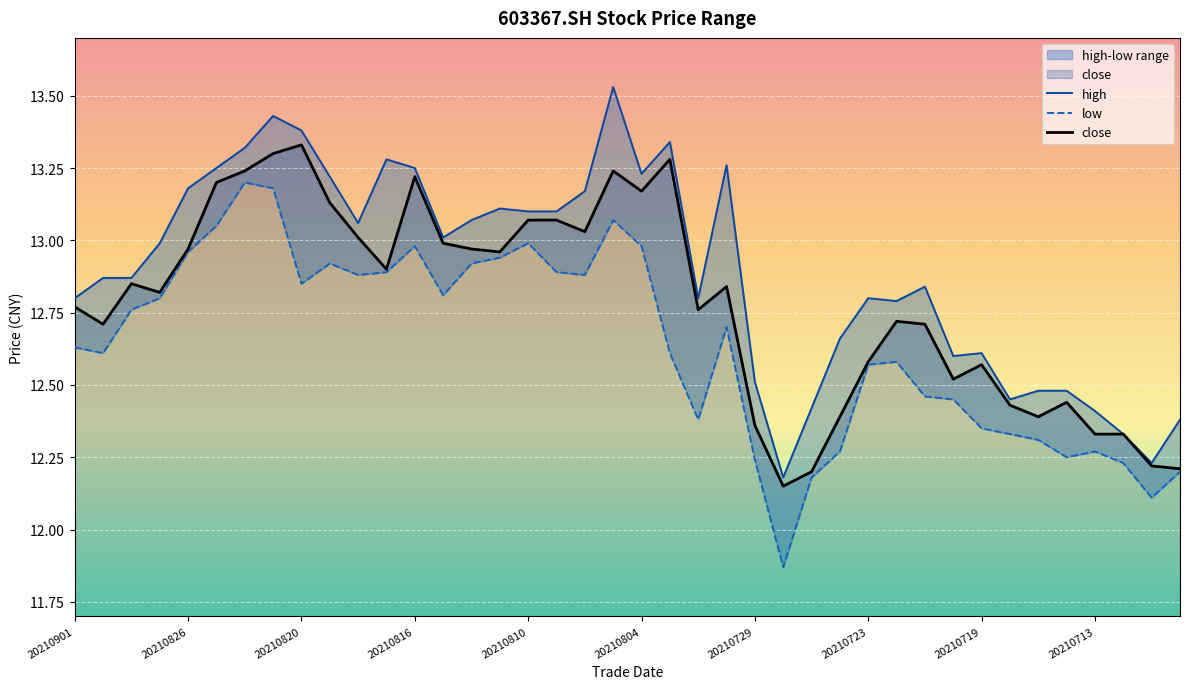

Reading left to right, extract all data points from this chart.

close: 20210901=12.8	20210831=12.7	20210830=12.8	20210827=12.8	20210826=13.0	20210825=13.2	20210824=13.2	20210823=13.3	20210820=13.3	20210819=13.1	20210818=13.0	20210817=12.9	20210816=13.2	20210813=13.0	20210812=13.0	20210811=13.0	20210810=13.1	20210809=13.1	20210806=13.0	20210805=13.2	20210804=13.2	20210803=13.3	20210802=12.8	20210730=12.8	20210729=12.4	20210728=12.2	20210727=12.2	20210726=12.4	20210723=12.6	20210722=12.7	20210721=12.7	20210720=12.5	20210719=12.6	20210716=12.4	20210715=12.4	20210714=12.4	20210713=12.3	20210712=12.3	20210709=12.2	20210708=12.2
high: 20210901=12.8	20210831=12.9	20210830=12.9	20210827=13.0	20210826=13.2	20210825=13.2	20210824=13.3	20210823=13.4	20210820=13.4	20210819=13.2	20210818=13.1	20210817=13.3	20210816=13.2	20210813=13.0	20210812=13.1	20210811=13.1	20210810=13.1	20210809=13.1	20210806=13.2	20210805=13.5	20210804=13.2	20210803=13.3	20210802=12.8	20210730=13.3	20210729=12.5	20210728=12.2	20210727=12.4	20210726=12.7	20210723=12.8	20210722=12.8	20210721=12.8	20210720=12.6	20210719=12.6	20210716=12.4	20210715=12.5	20210714=12.5	20210713=12.4	20210712=12.3	20210709=12.2	20210708=12.4
low: 20210901=12.6	20210831=12.6	20210830=12.8	20210827=12.8	20210826=13.0	20210825=13.1	20210824=13.2	20210823=13.2	20210820=12.8	20210819=12.9	20210818=12.9	20210817=12.9	20210816=13.0	20210813=12.8	20210812=12.9	20210811=12.9	20210810=13.0	20210809=12.9	20210806=12.9	20210805=13.1	20210804=13.0	20210803=12.6	20210802=12.4	20210730=12.7	20210729=12.2	20210728=11.9	20210727=12.2	20210726=12.3	20210723=12.6	20210722=12.6	20210721=12.5	20210720=12.4	20210719=12.3	20210716=12.3	20210715=12.3	20210714=12.2	20210713=12.3	20210712=12.2	20210709=12.1	20210708=12.2